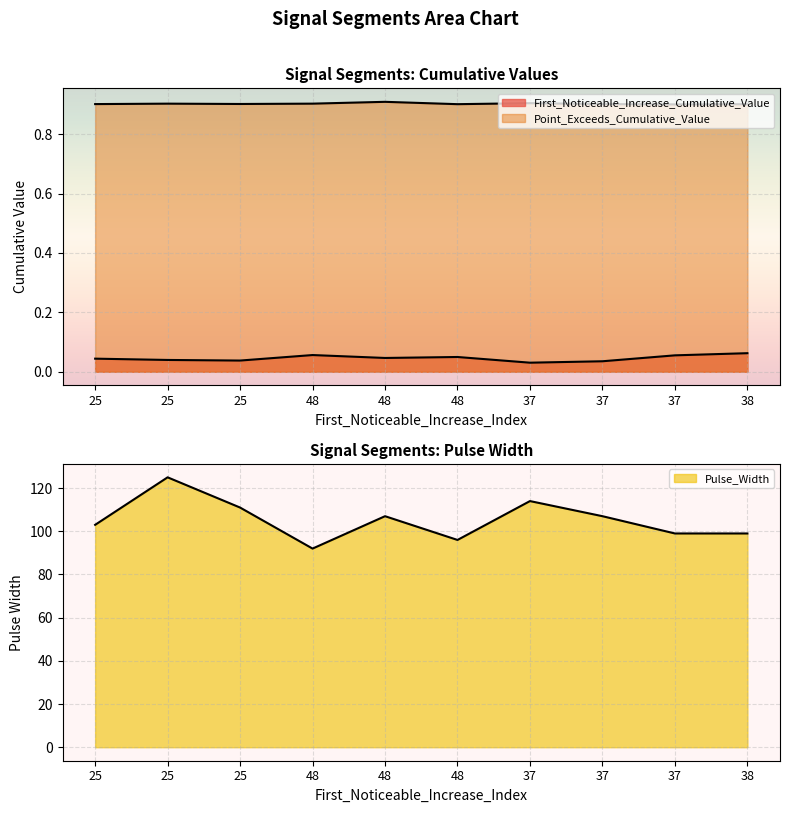

Rank the series at 37 from lowest to highest value.

First_Noticeable_Increase_Cumulative_Value, Point_Exceeds_Cumulative_Value, Pulse_Width